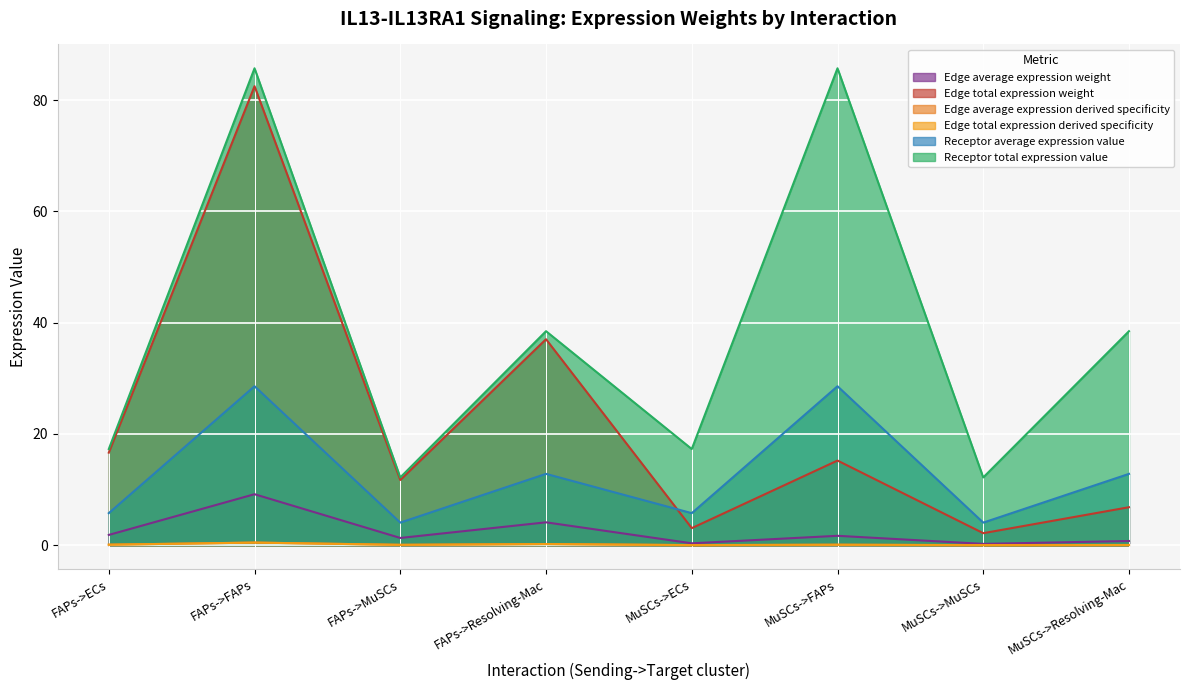

How many data points in Receptor total expression value are above 38?

4